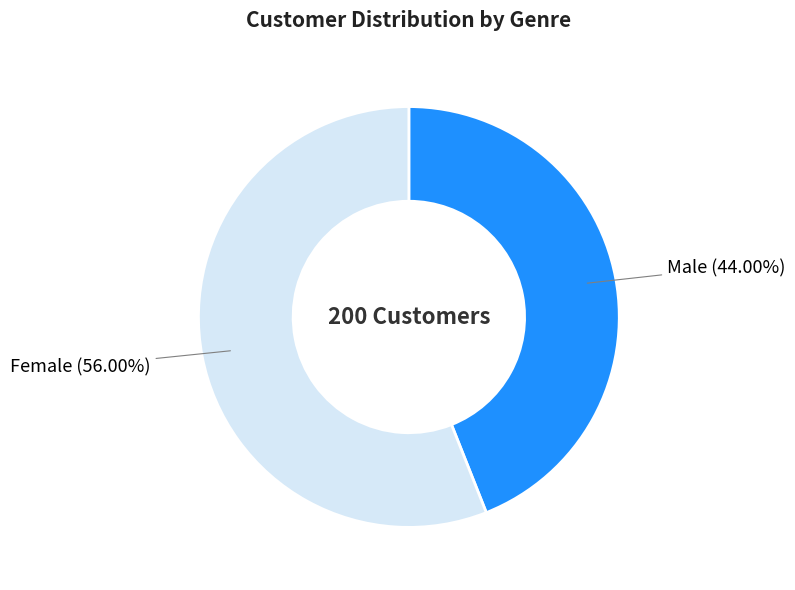

What is the largest slice in the pie chart?

Female